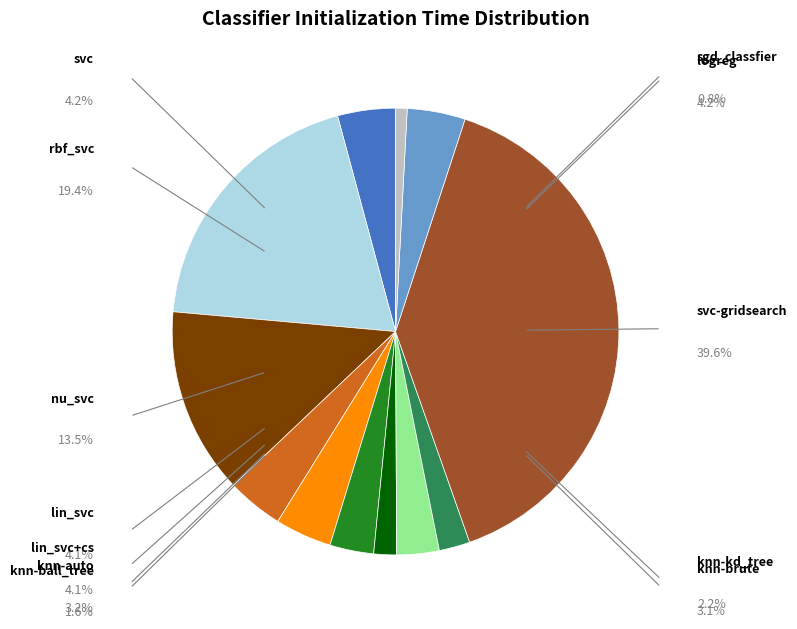

Is there any slice that represents more than half of the pie?

No